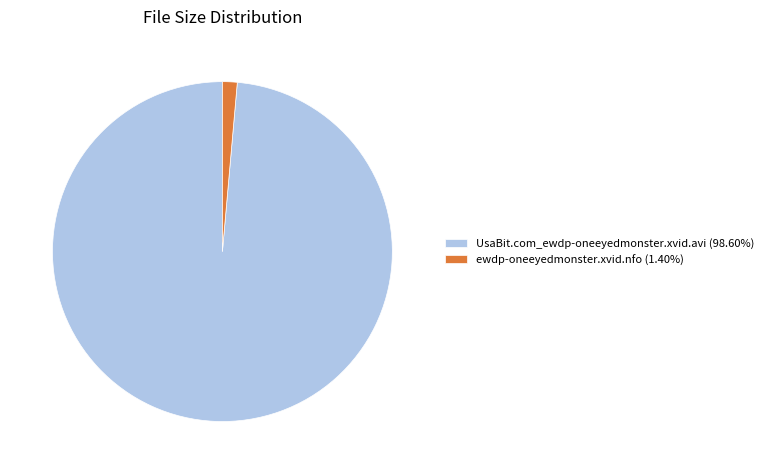

Which slice is the largest?

UsaBit.com_ewdp-oneeyedmonster.xvid.avi